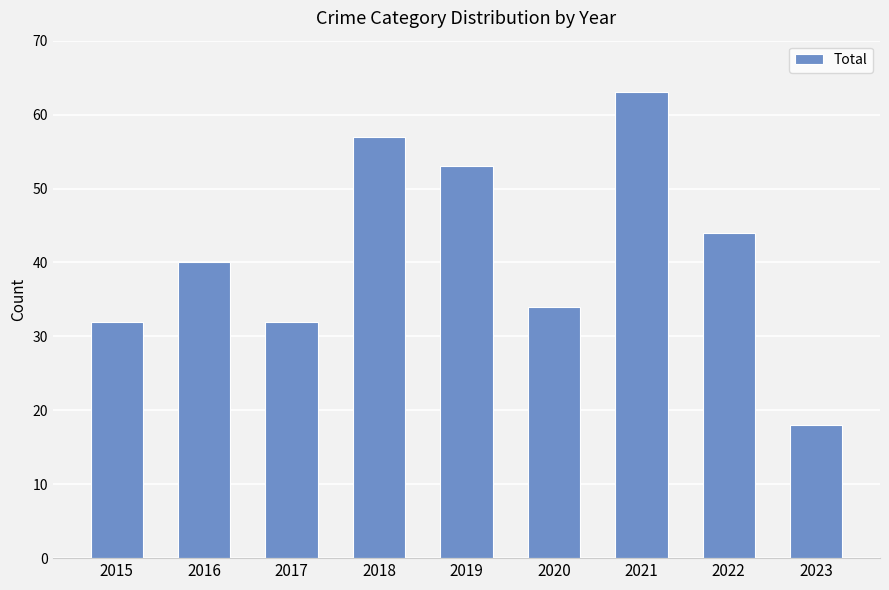

Reading right to left, extract all data points from this chart.

2023=18	2022=44	2021=63	2020=34	2019=53	2018=57	2017=32	2016=40	2015=32